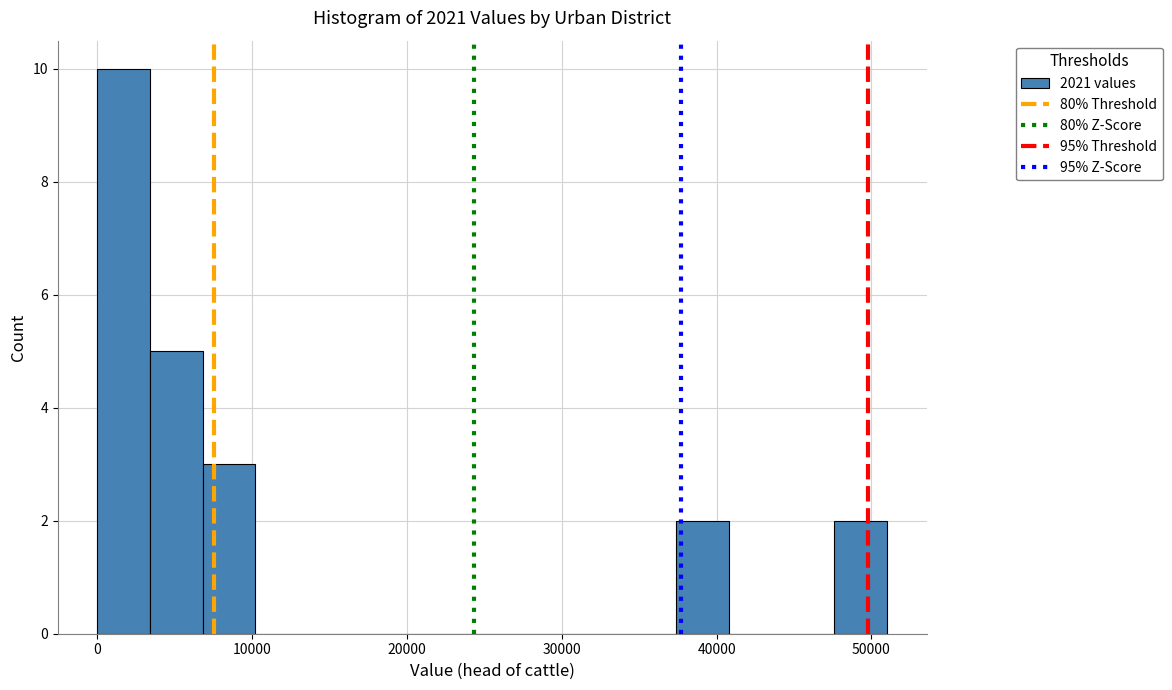

Read against the x-axis, roughly where is the centre of the tallest bar?

2000